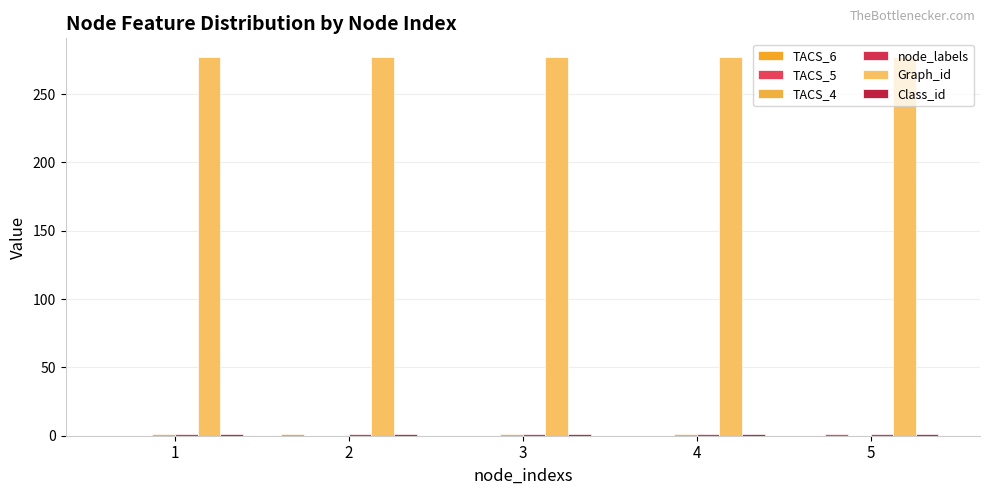

Are the bars horizontal?

No